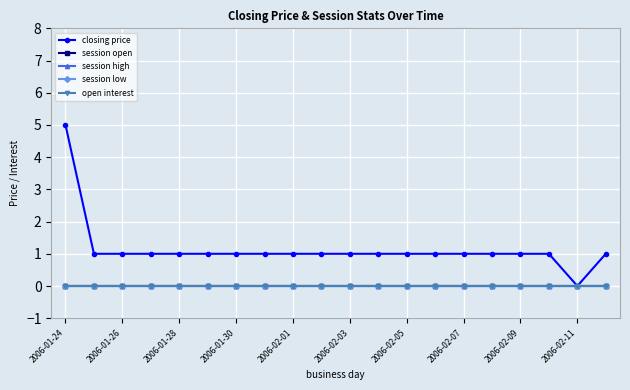

True or false: session open and open interest cross at least once.

False